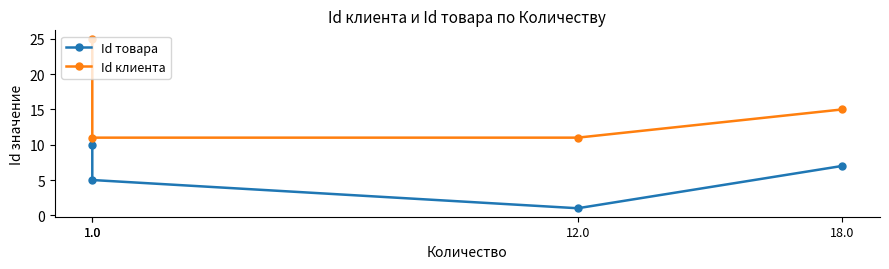

Rank the categories by Id товара value from lowest to highest.

12.0, 1.0, 18.0, 1.0